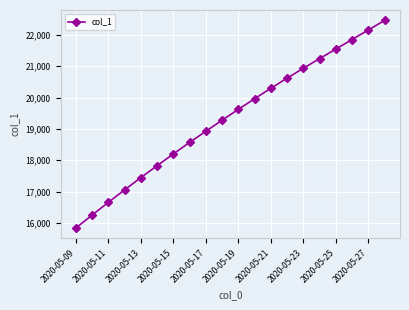

What is the value of the 1st point from the left?

15842.6